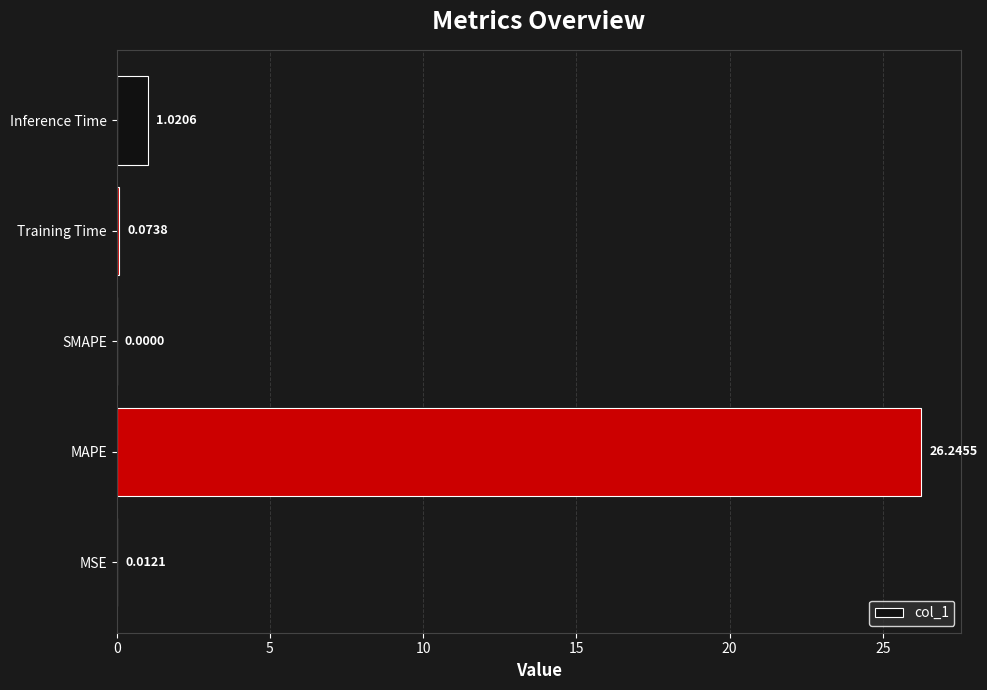

How many values are above zero?

4